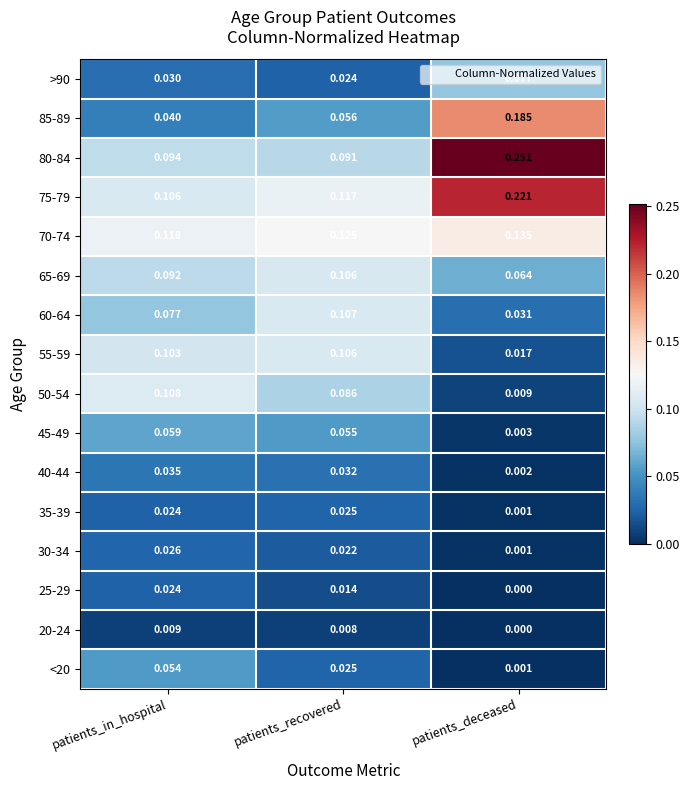

Where is 85-89 nearest to the value 0?

patients_in_hospital